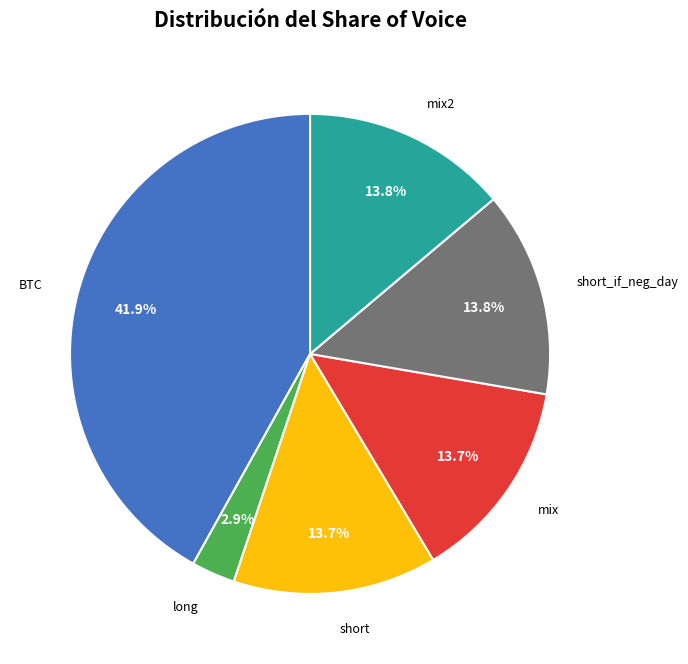

Is it true that short_if_neg_day is 14% of the pie?

True